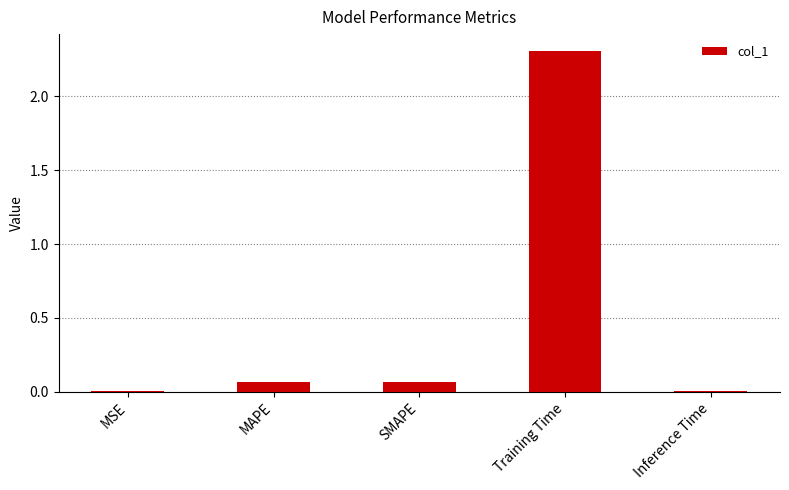

What is the change in value from MAPE to Training Time?

+2.2